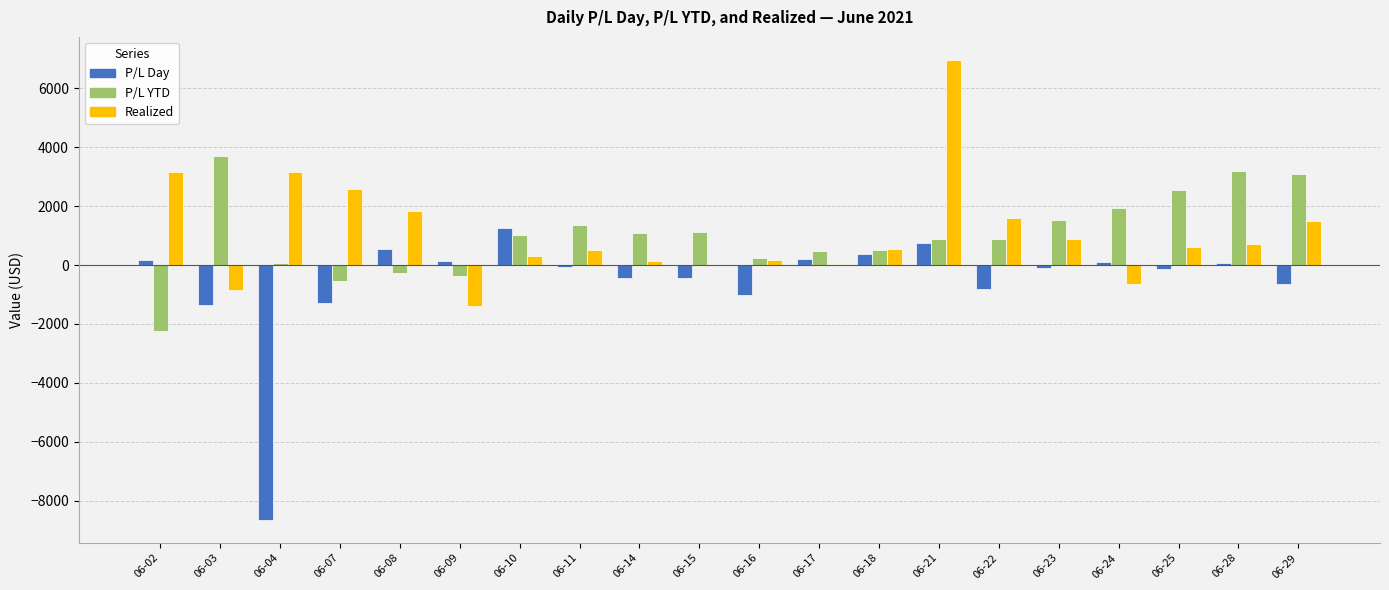

What is the sum of all P/L Day values?

-11452.3